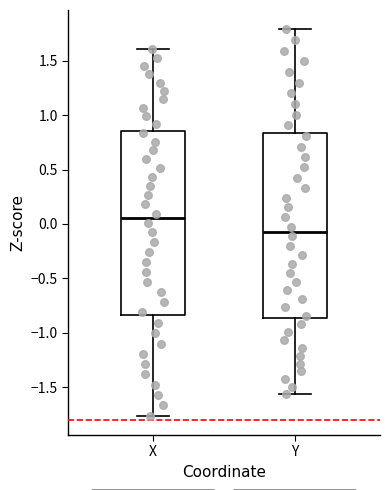

Where is the lower edge of the box for Y on the y-axis? The values are not printed on the chart, so give them approximately, as read against the axis.

-0.85